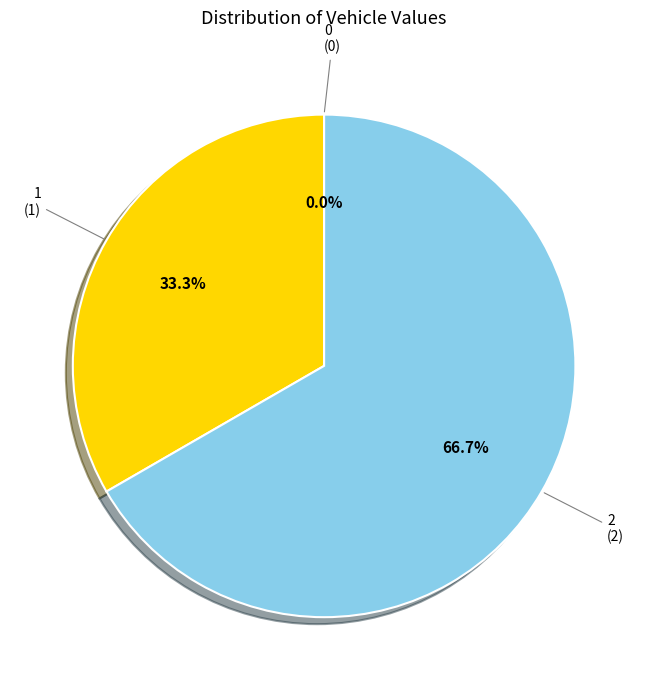

How many segments does this pie chart have?

3